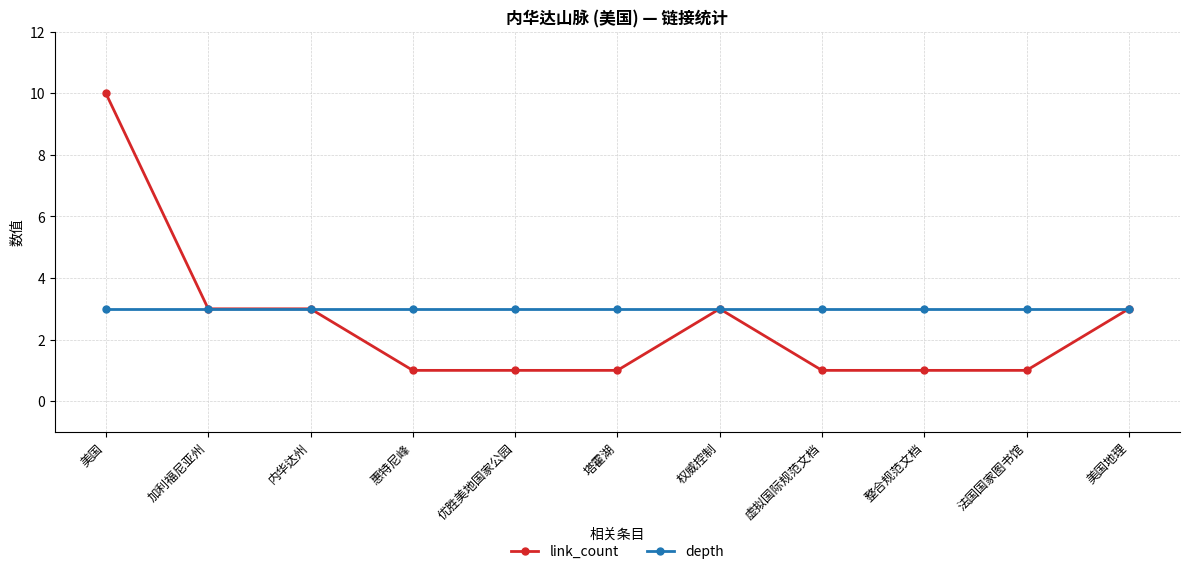

Count the number of data series in this chart.

2